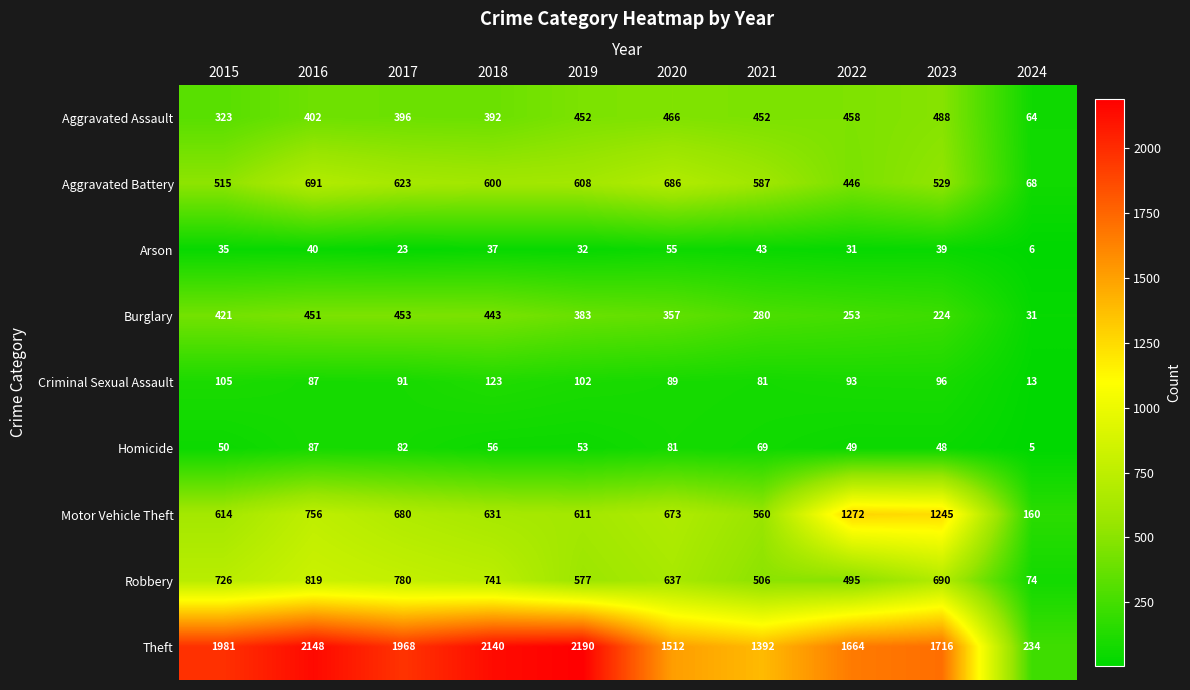

What is the sum of the Criminal Sexual Assault values at 2020 and 2018?

212